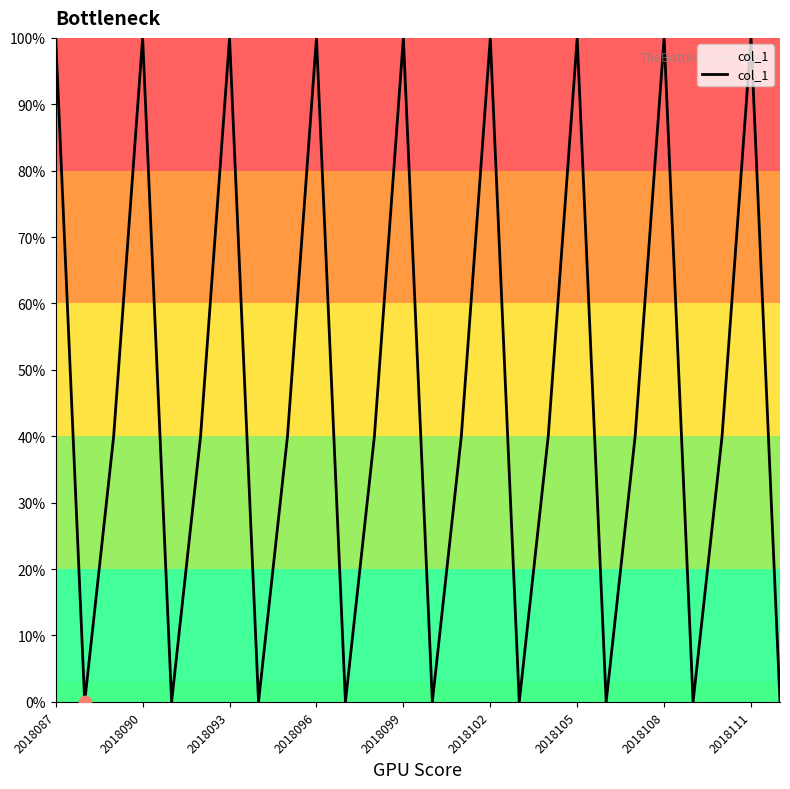

What is the maximum value shown in the chart?

100